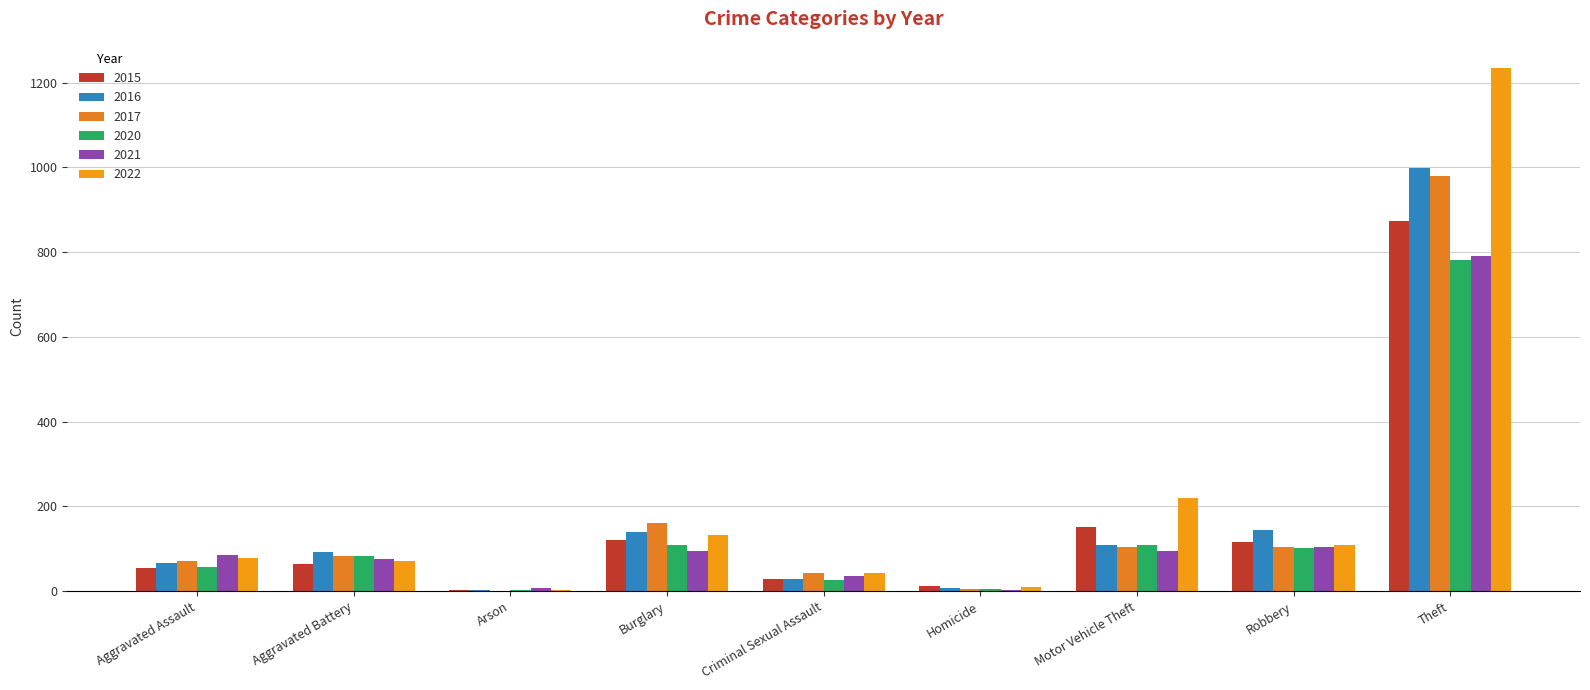

What is the difference between the maximum and minimum values in the 2021 series?

789